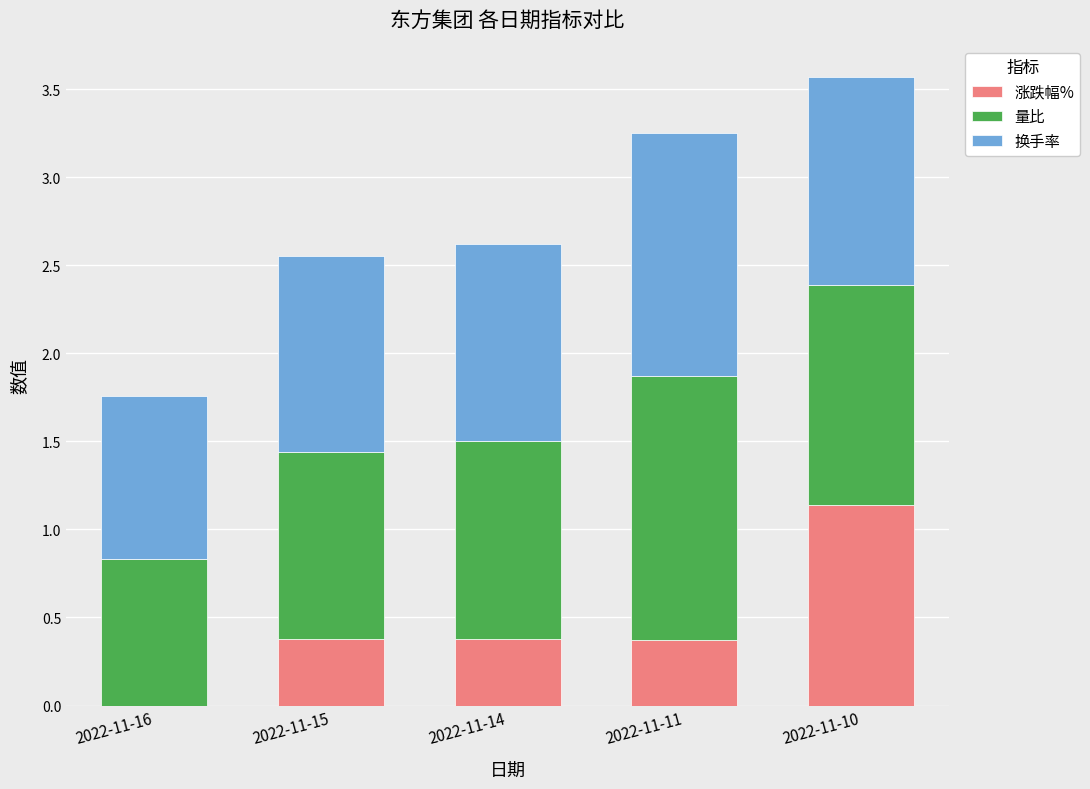

What is the difference between the 涨跌幅% values at 2022-11-16 and 2022-11-15?

0.4